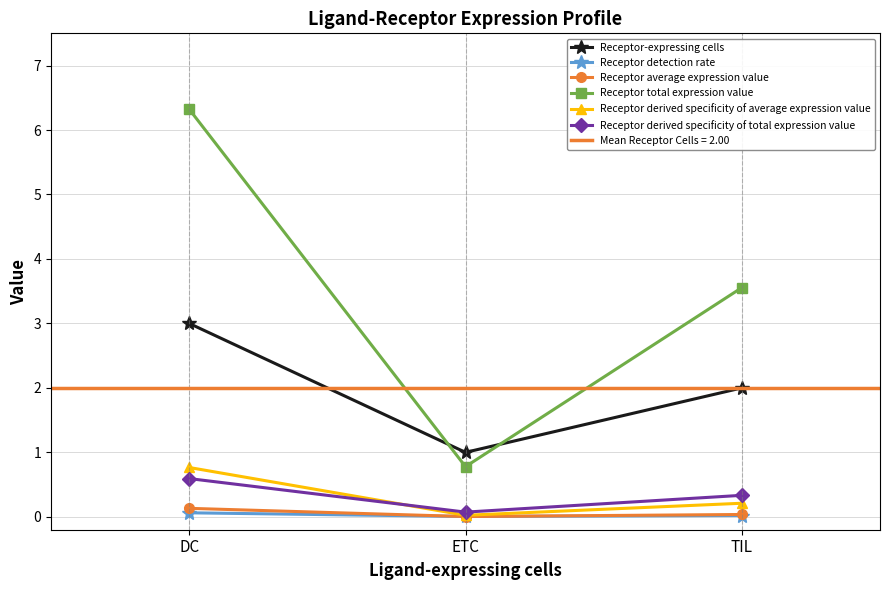

Reading left to right, list all the values displayed in this chart.

Receptor-expressing cells: DC=3.0	ETC=1.0	TIL=2.0
Receptor detection rate: DC=0.1	ETC=0.0	TIL=0.0
Receptor average expression value: DC=0.1	ETC=0.0	TIL=0.0
Receptor total expression value: DC=6.3	ETC=0.8	TIL=3.6
Receptor derived specificity of average expression value: DC=0.8	ETC=0.0	TIL=0.2
Receptor derived specificity of total expression value: DC=0.6	ETC=0.1	TIL=0.3